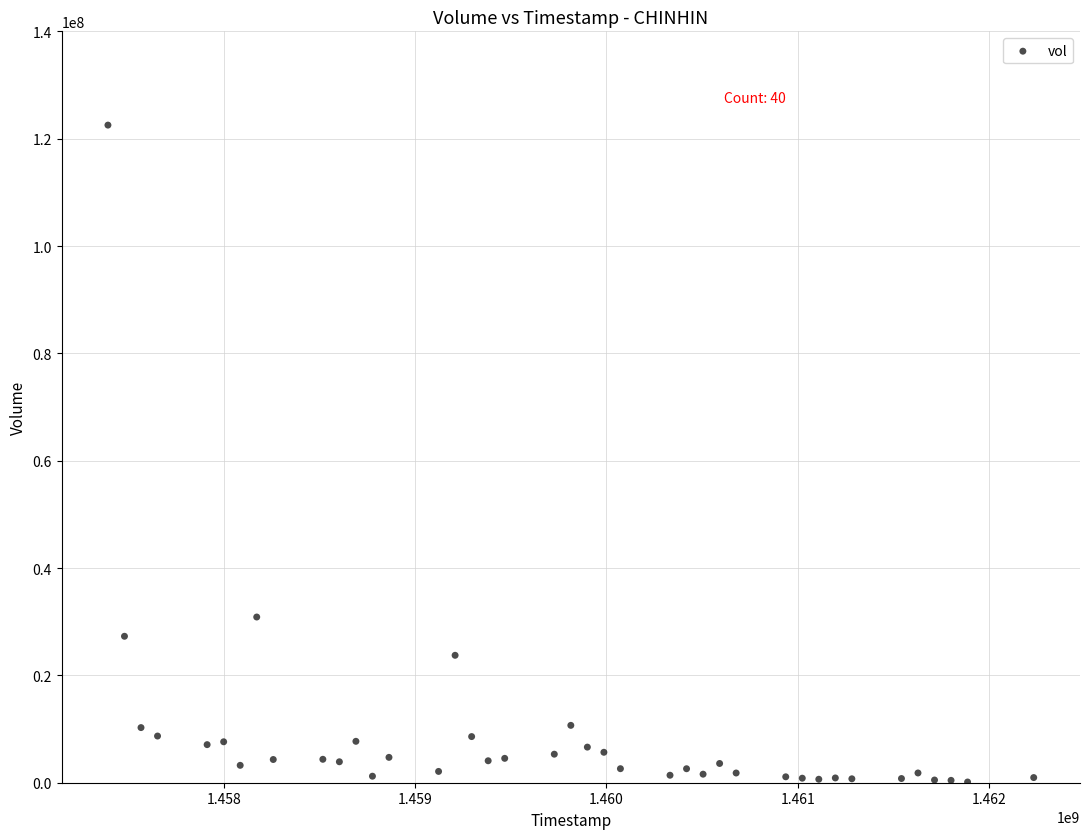

What Y value in the scatter plot is closest to 61331300?

30874000